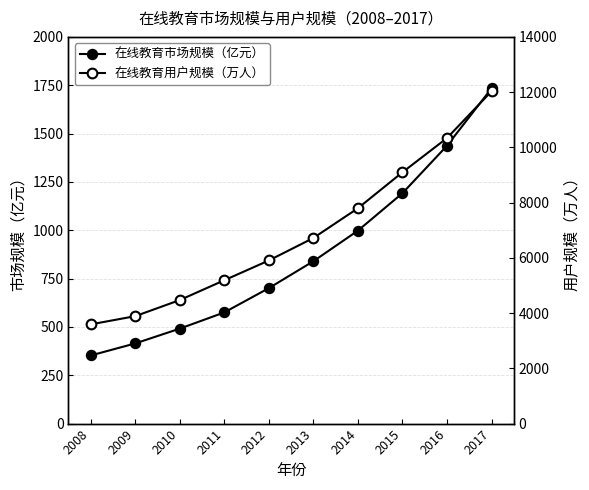

Is it true that 在线教育用户规模（万人） equals 3652.4 at 2015?

False